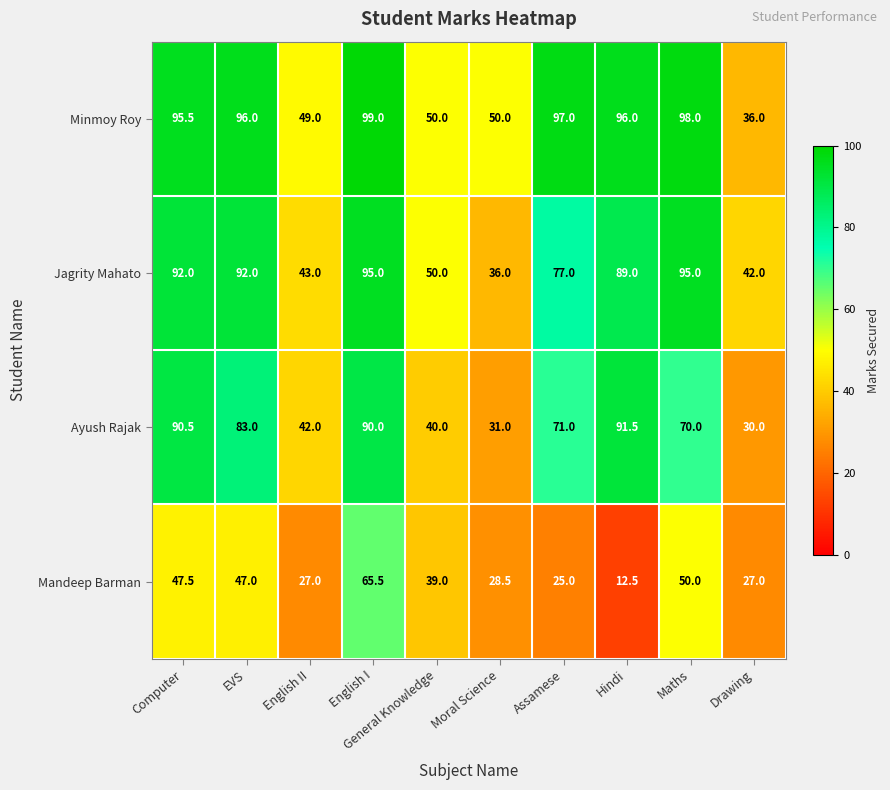

At which category is the sum across all series the highest?

English I